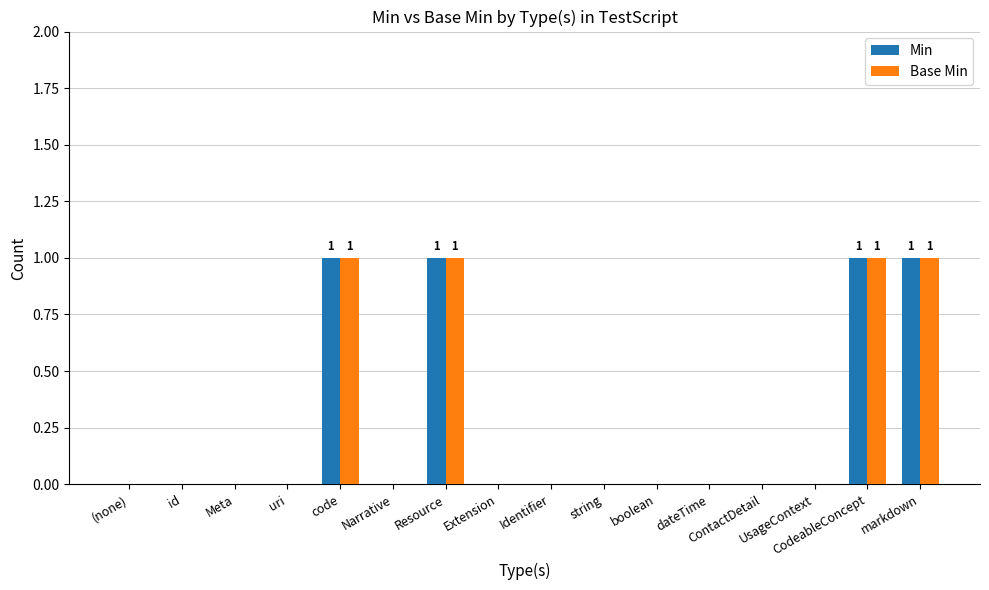

Count the number of data series in this chart.

2